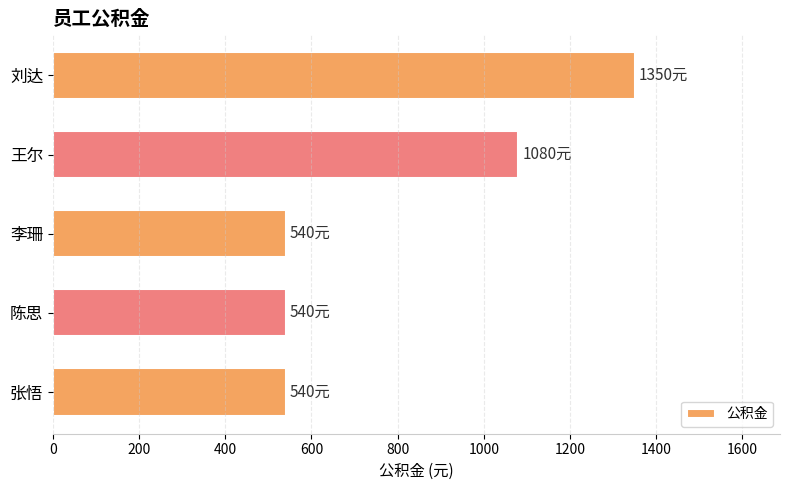

Reading top to bottom, what are all the values shown in this chart?

刘达=1350	王尔=1080	李珊=540	陈思=540	张悟=540